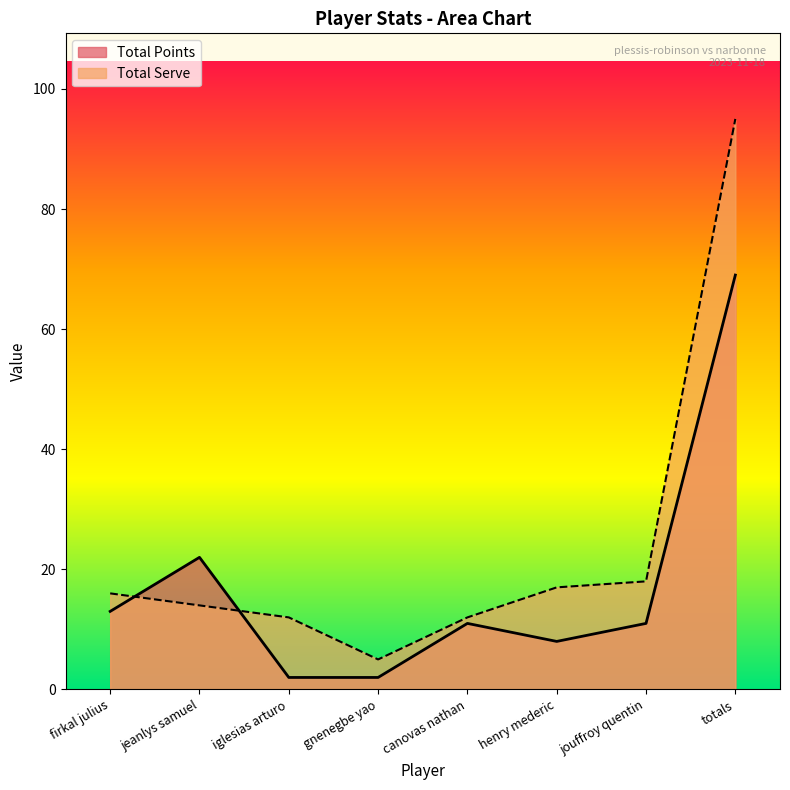

Read the Total Serve value at iglesias arturo, to the nearest 5.

10